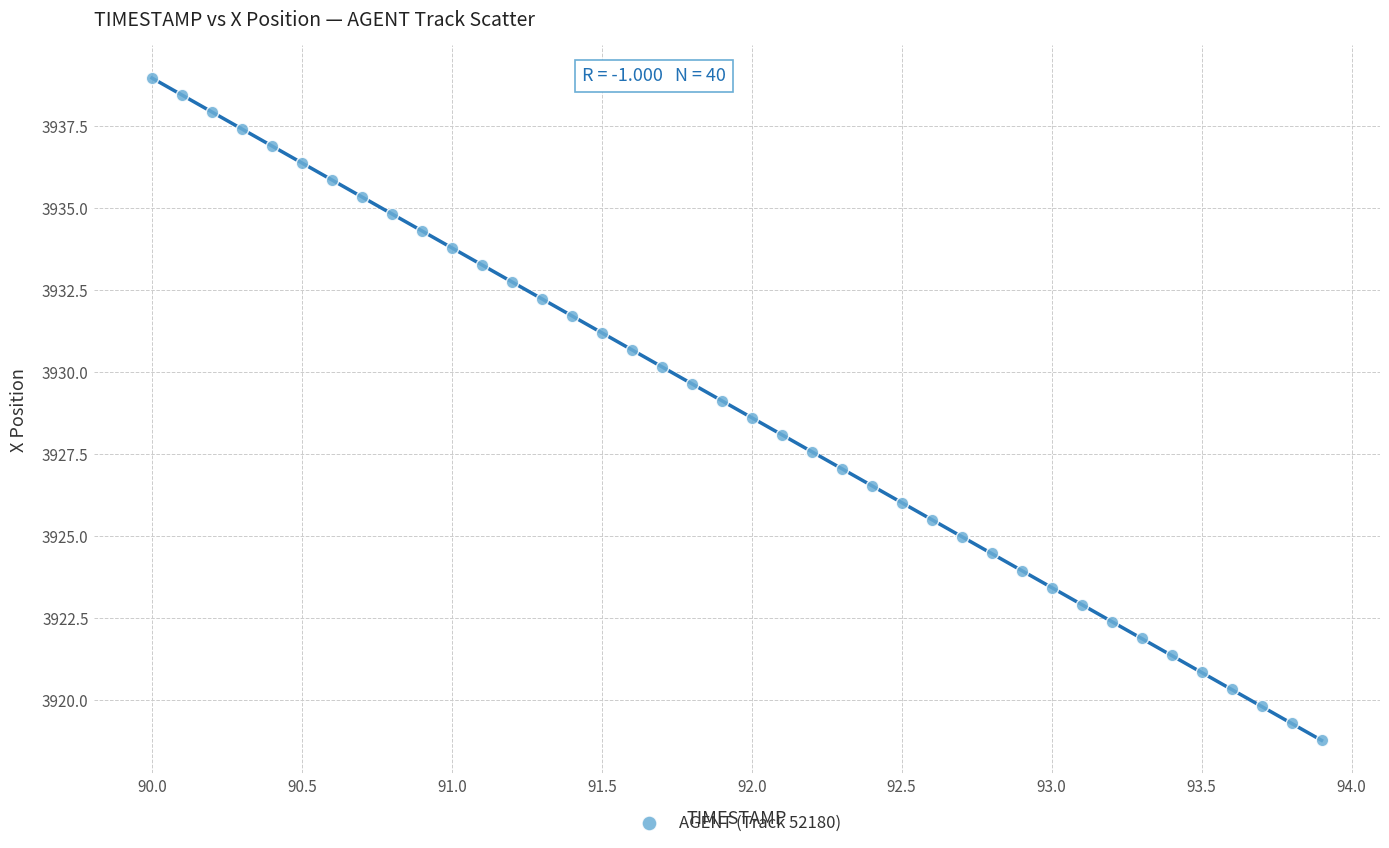

What is the range of Y values (max minus min)?

20.2